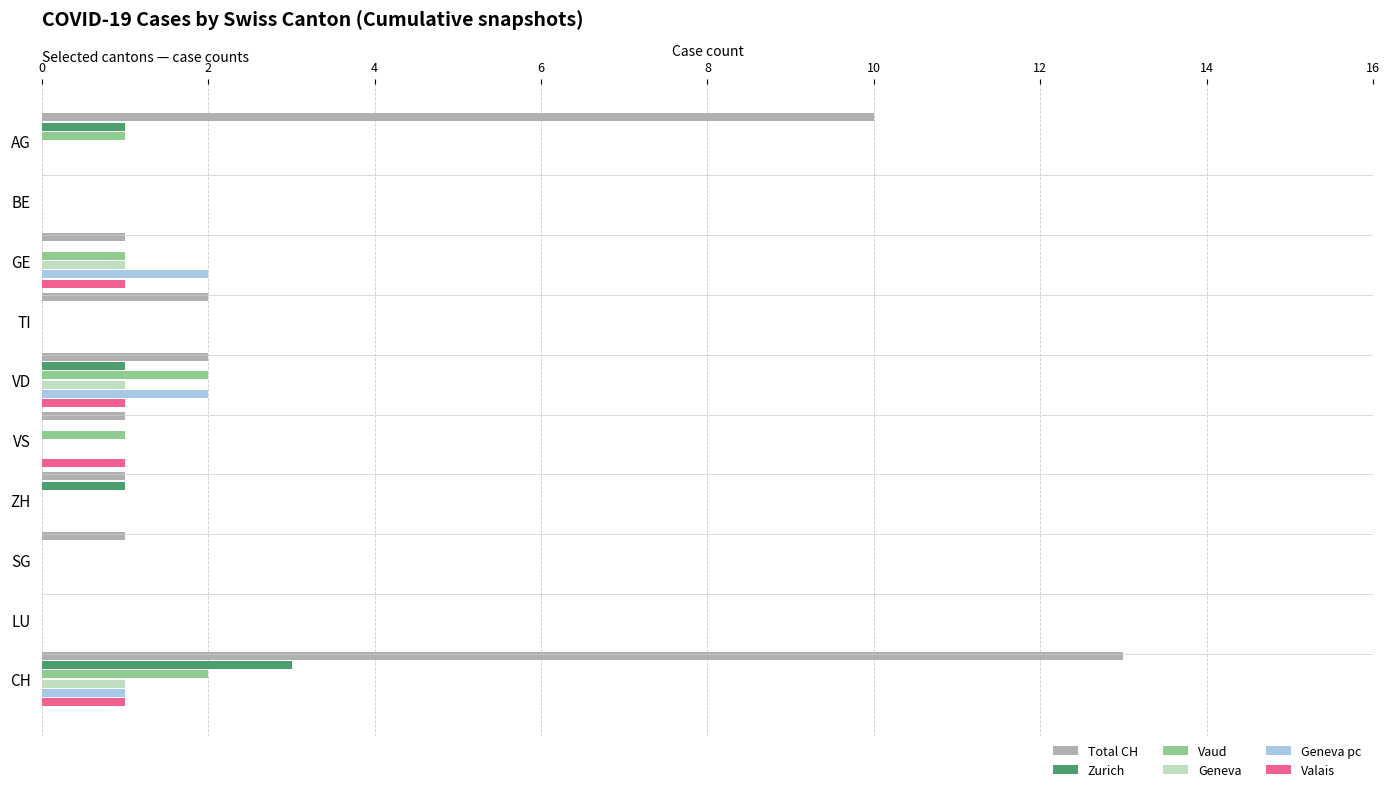

What is the sum of all Geneva values?

3